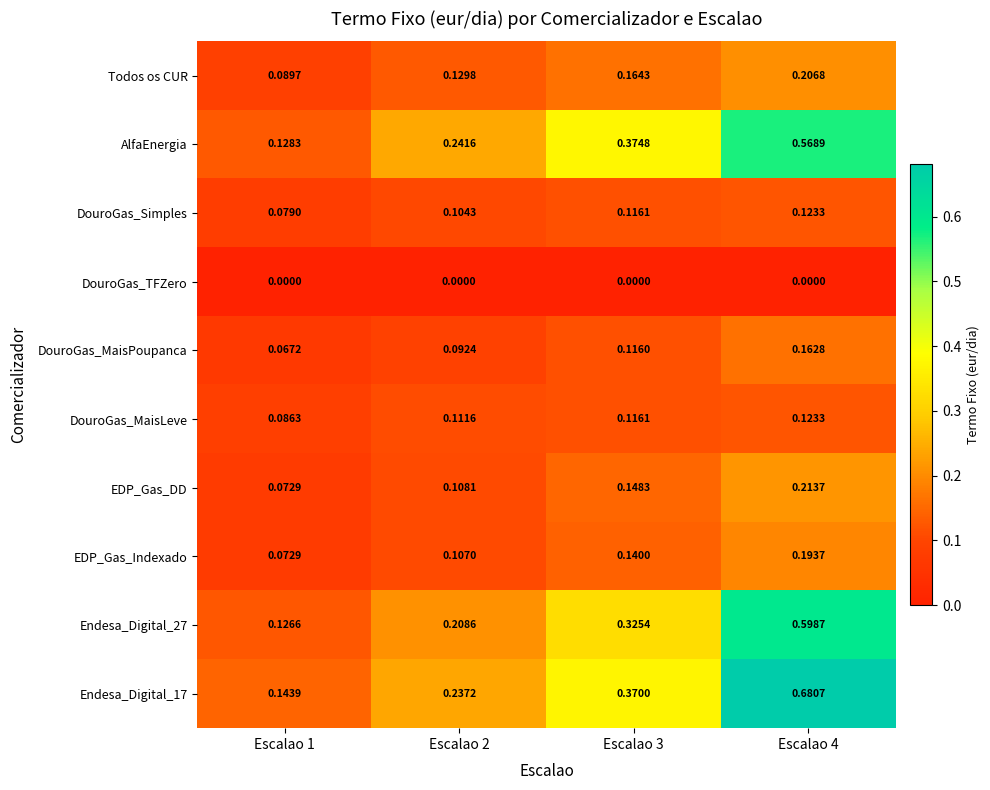

Which series changed the most between Escalao 2 and Escalao 3?

AlfaEnergia